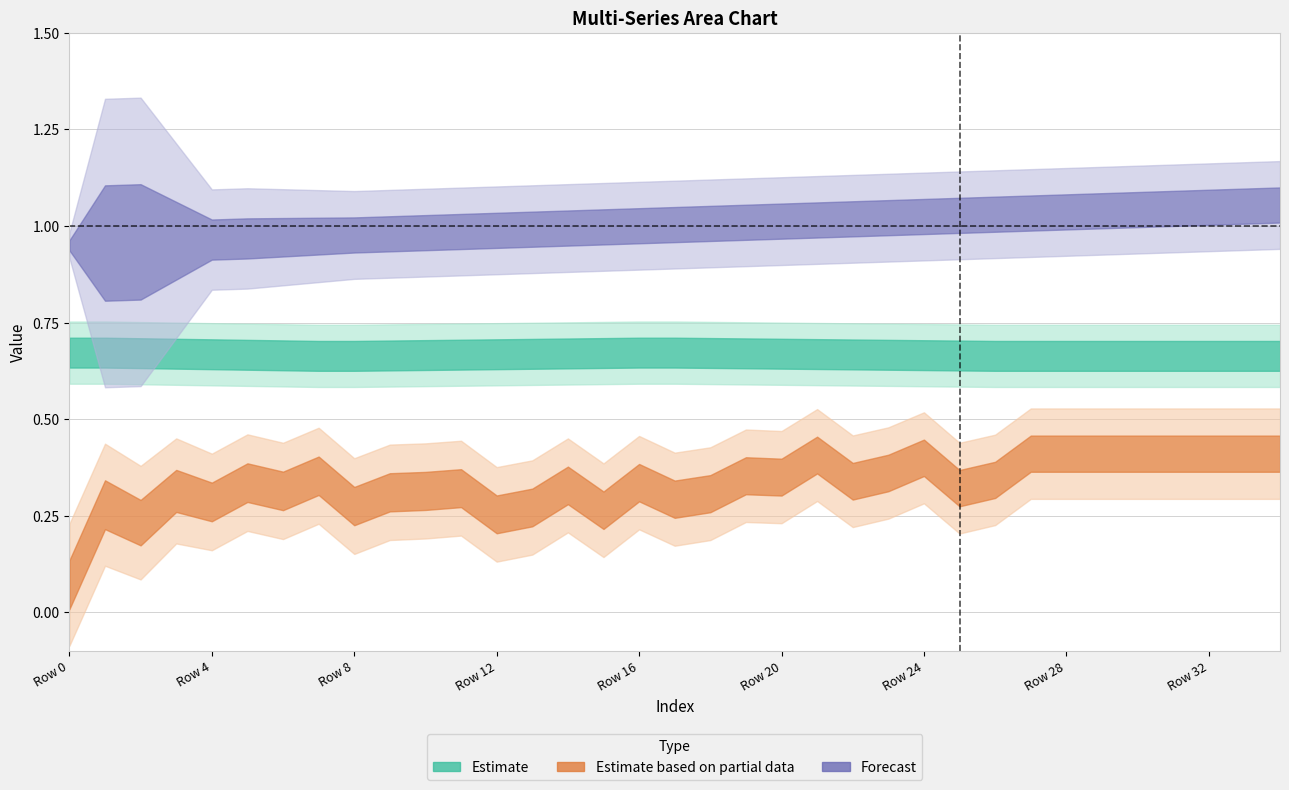

At which category is the sum across all series the highest?

34